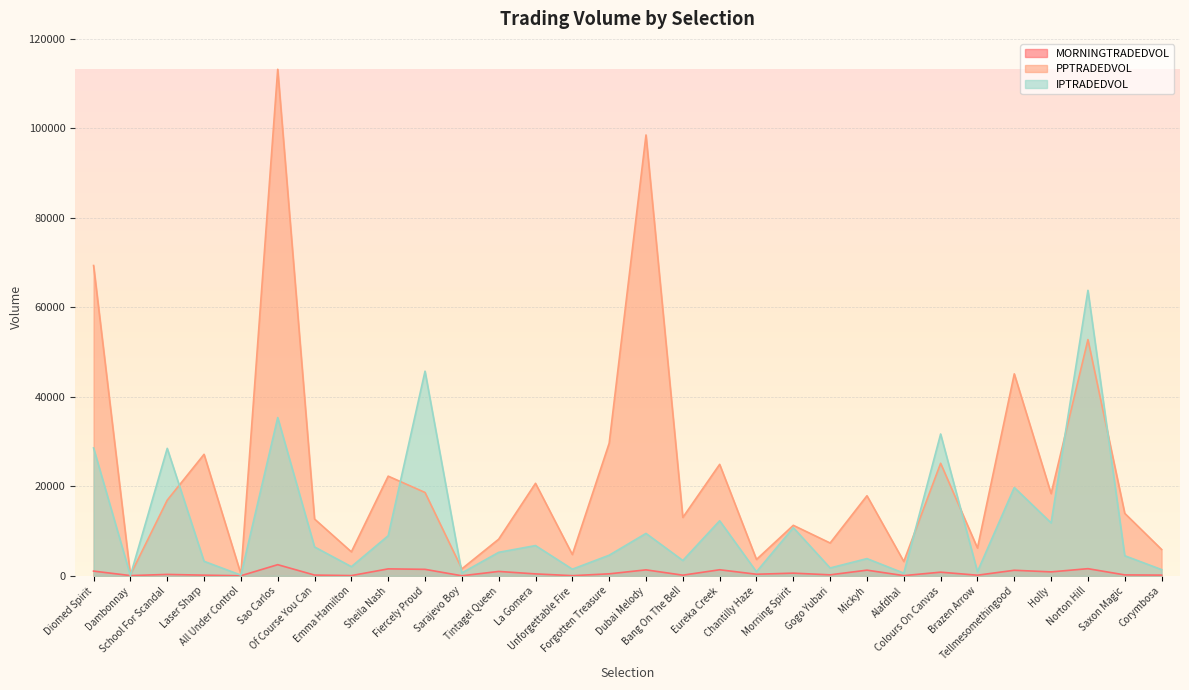

What is the value of the MORNINGTRADEDVOL point at the 24th from the left?

810.6